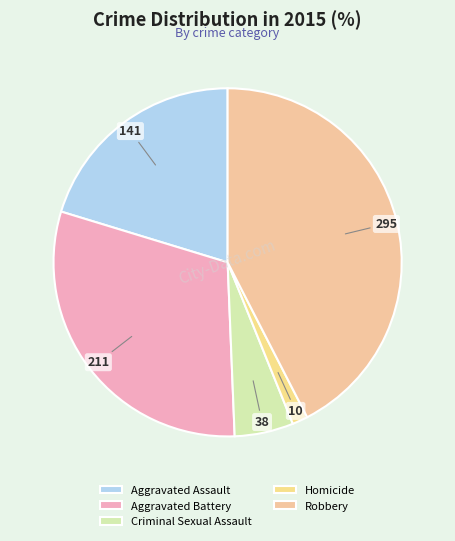

Which category has the smallest portion of the pie?

Homicide